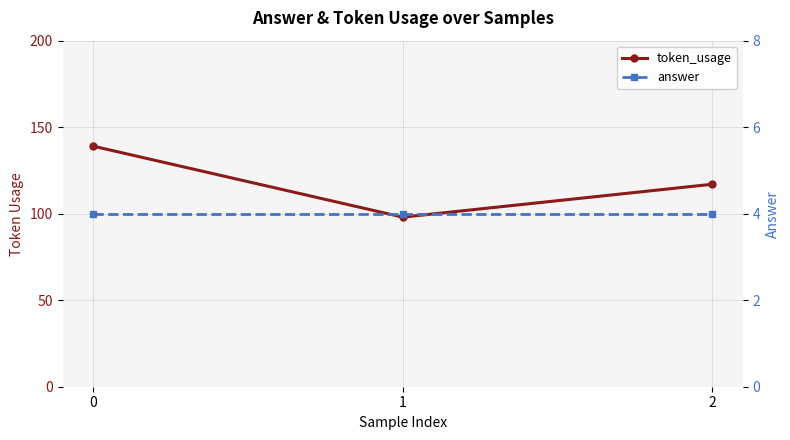

What are all the series names shown in the legend?

token_usage, answer